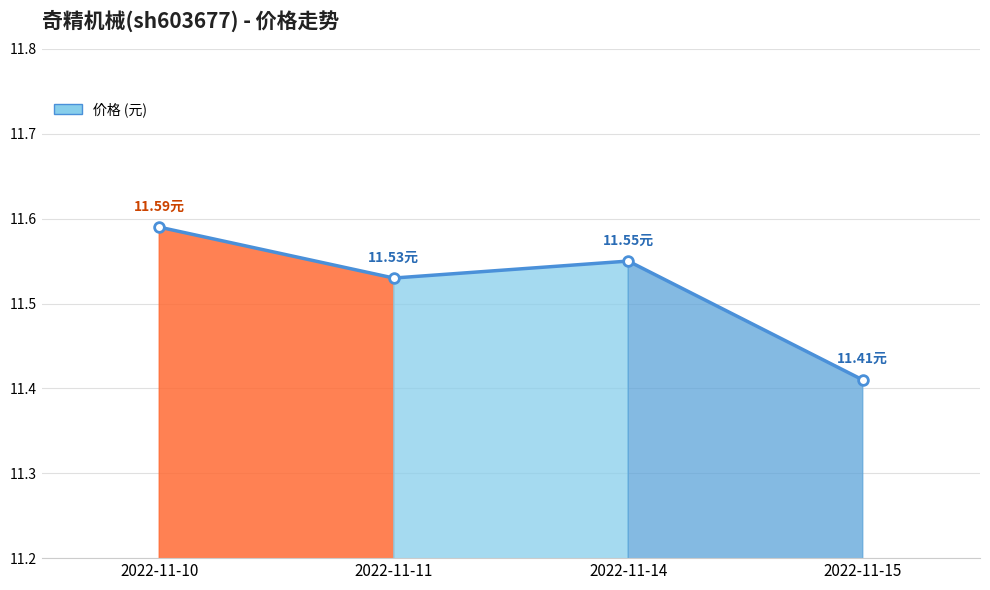

How many interior local peaks (higher than both neighbors) does the data have?

1